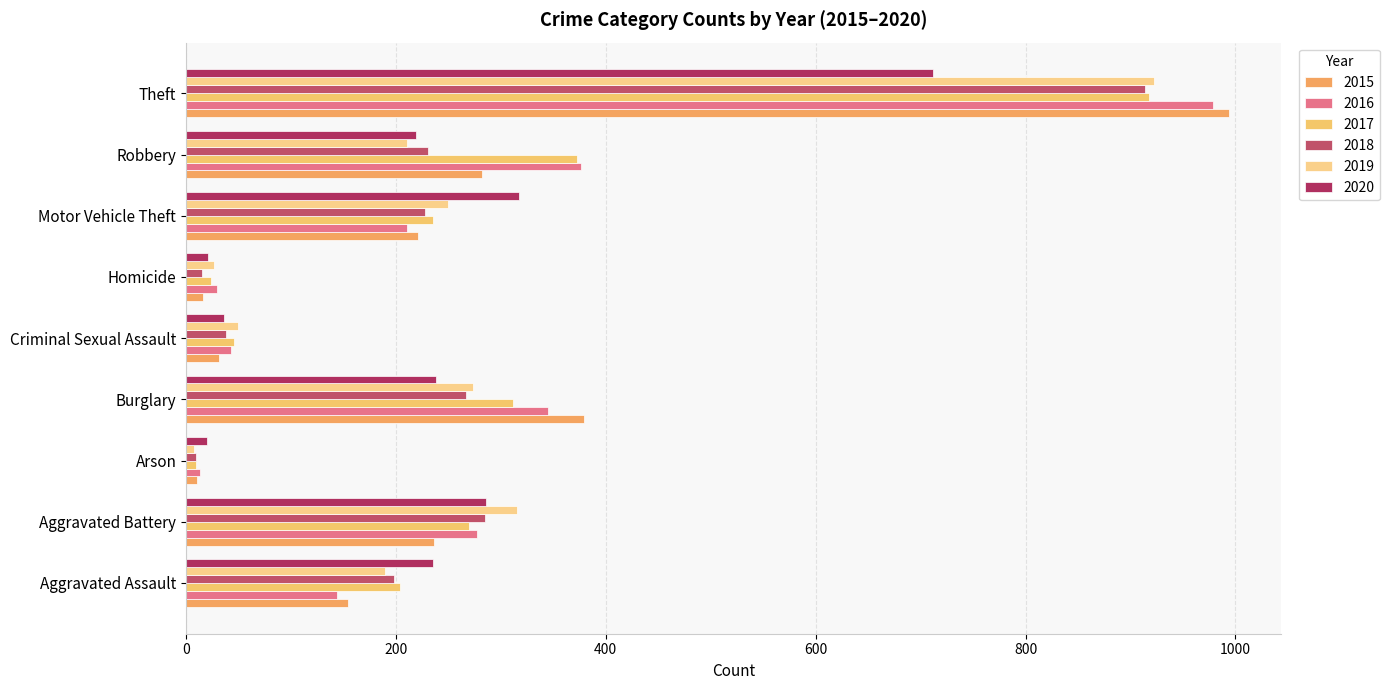

At Robbery, list the series in order from smallest to largest.

2019, 2020, 2018, 2015, 2017, 2016